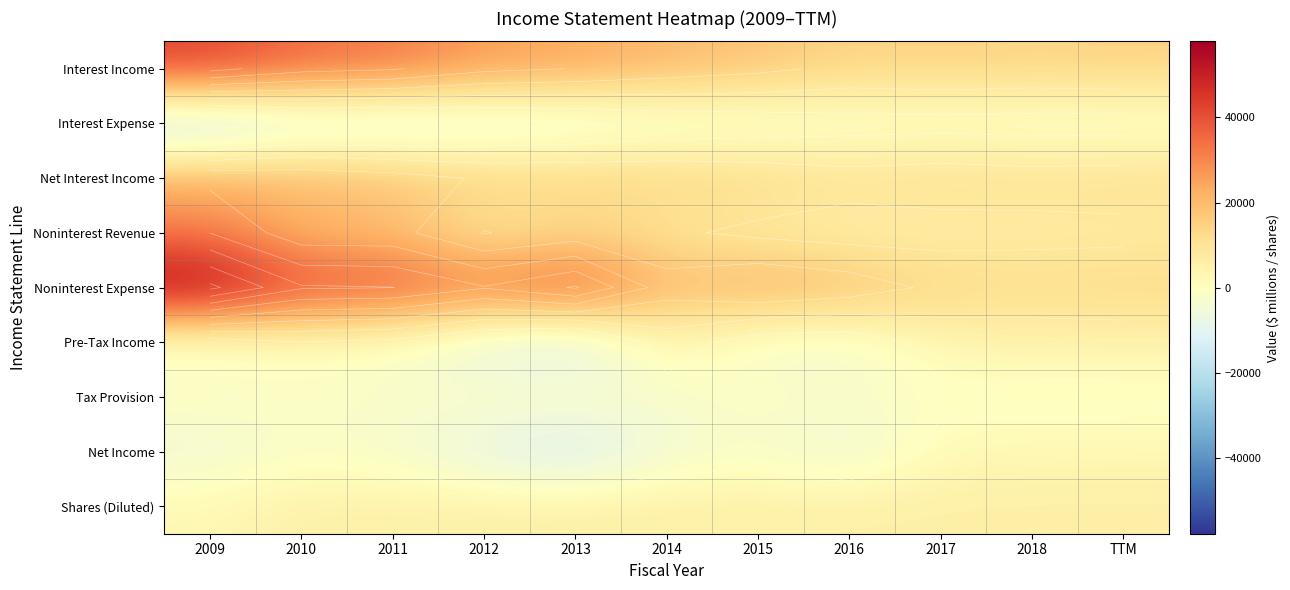

The Interest Income series shows 27198 at 2014. True or false?

False